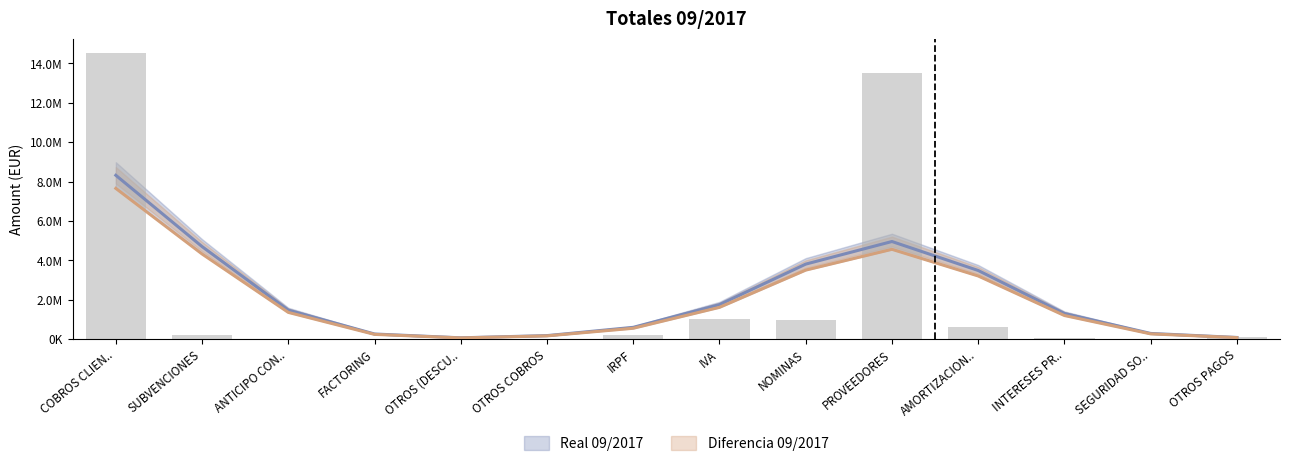

What is the value of the 8th bar from the left?

1030314.3